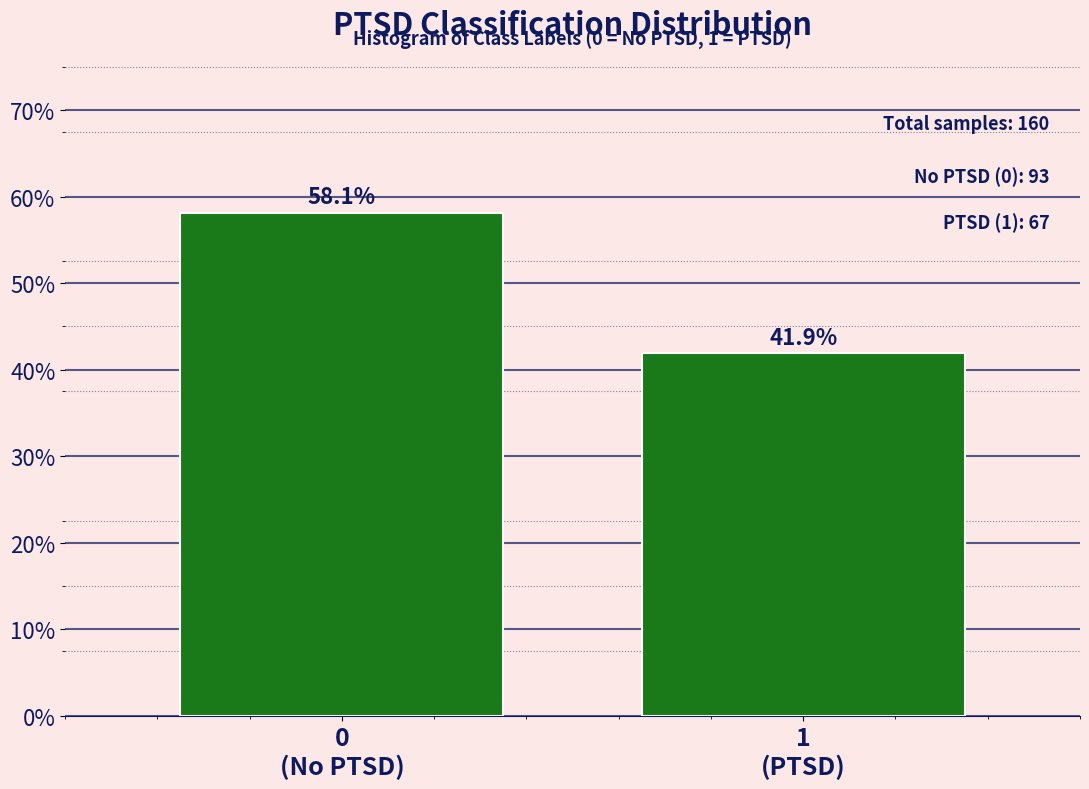

Reading right to left, what are all the values shown in this chart?

41.9	58.1